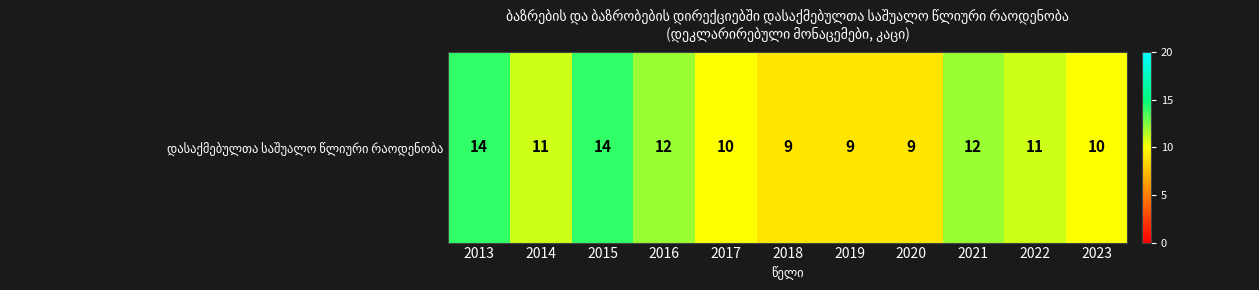

What is the minimum value shown in the chart?

9